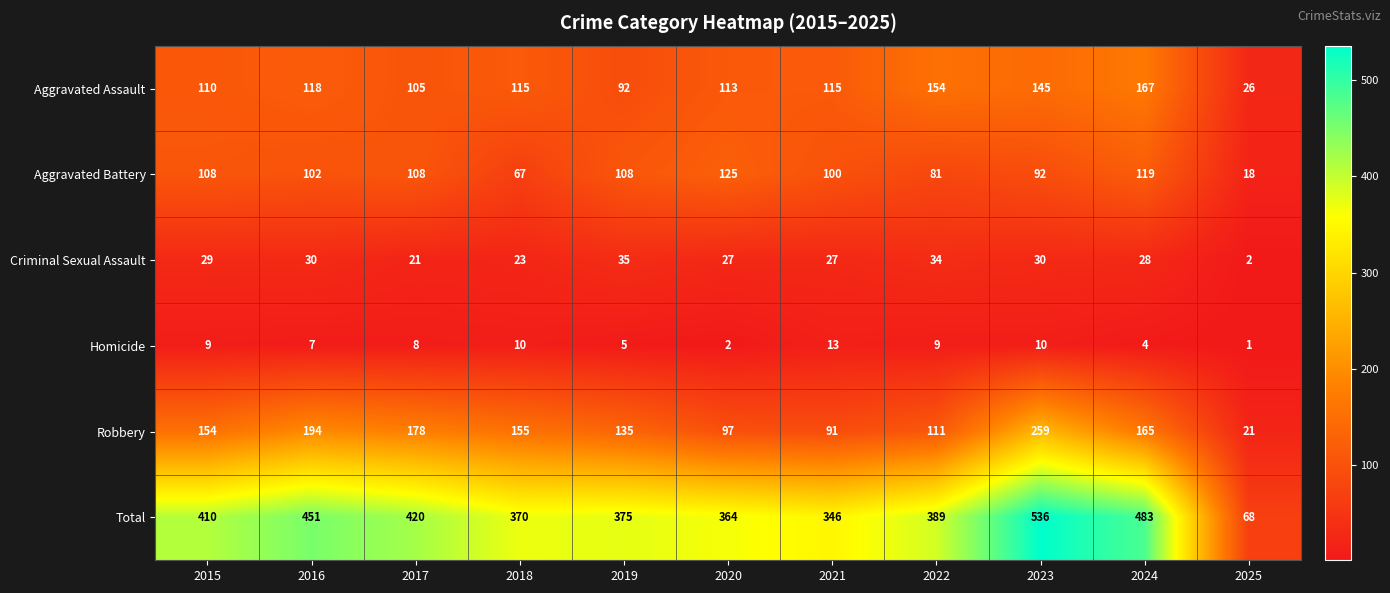

At which label is Homicide closest to 7?

2016